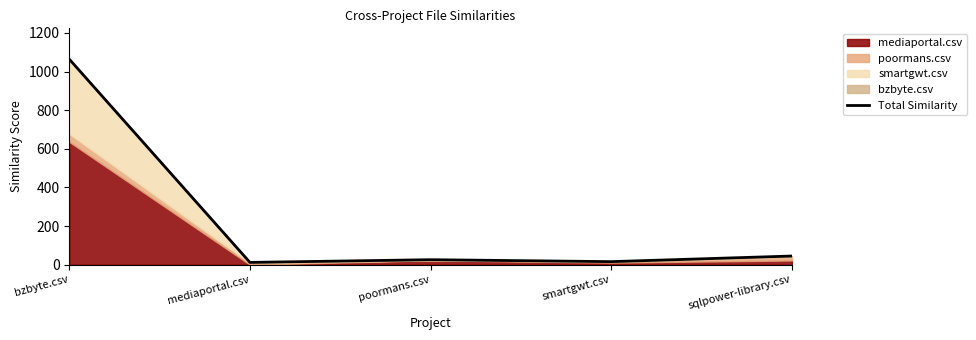

What is the smallest value displayed?

12